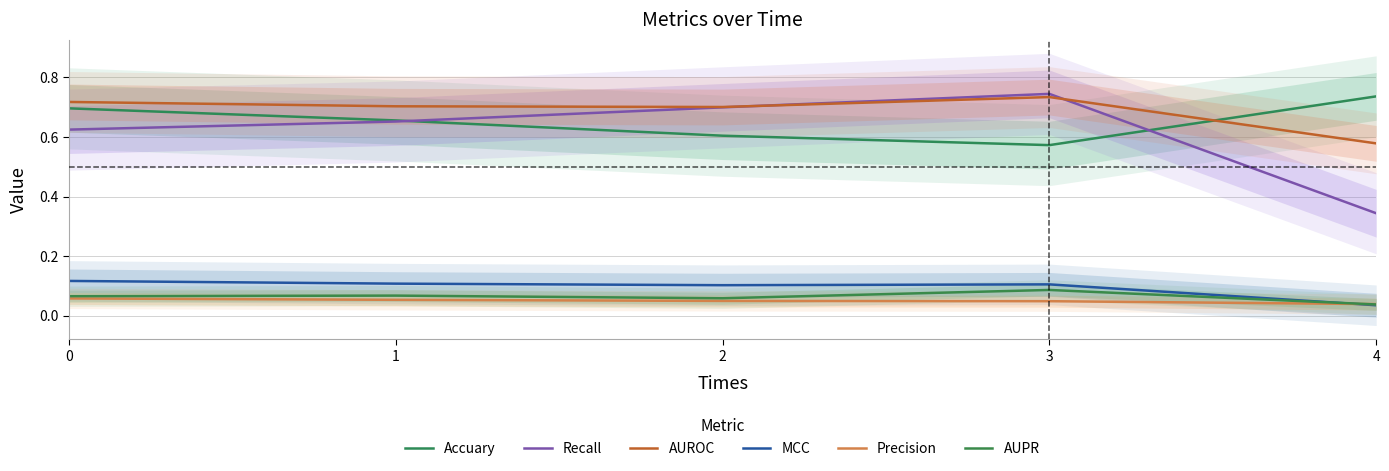

The value of Precision at 0 is 0.0. True or false?

False